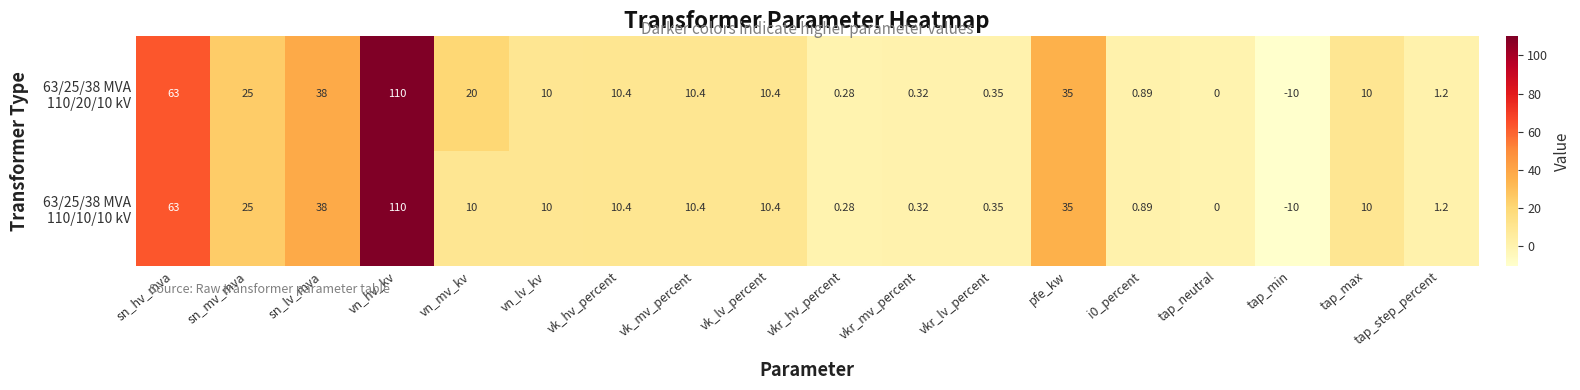

At which category is the sum across all series the highest?

vn_hv_kv